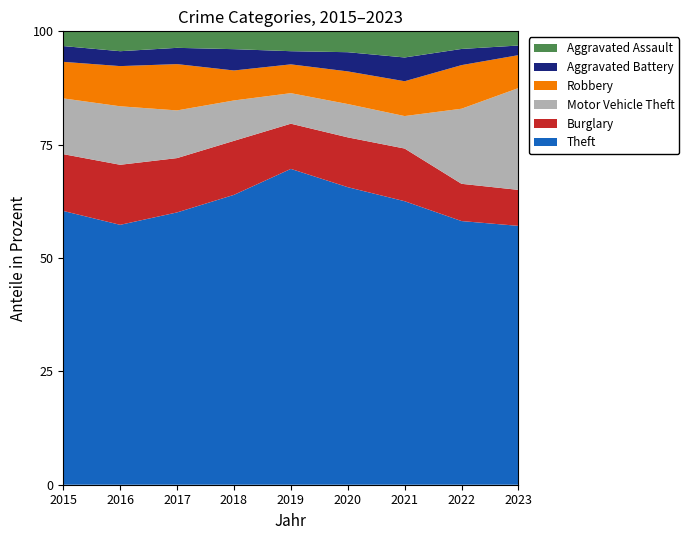

What is the maximum value for Theft?

69.7